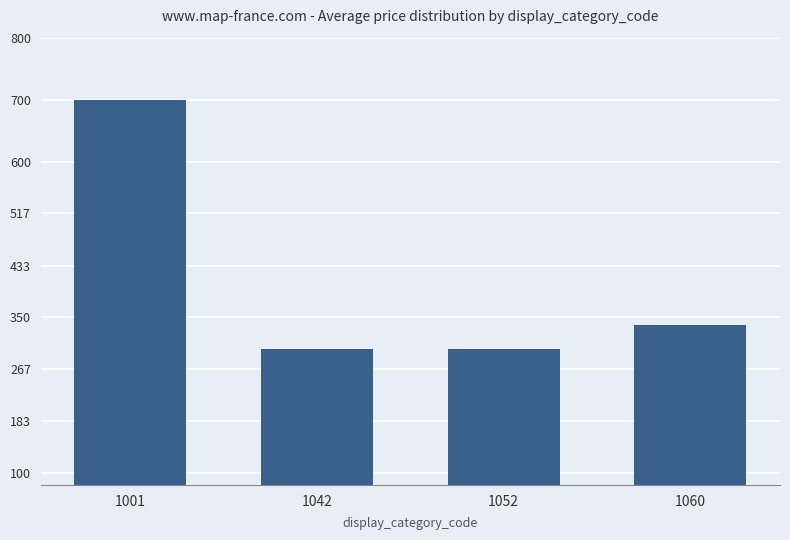

At which label does the data first exceed 338?

1001